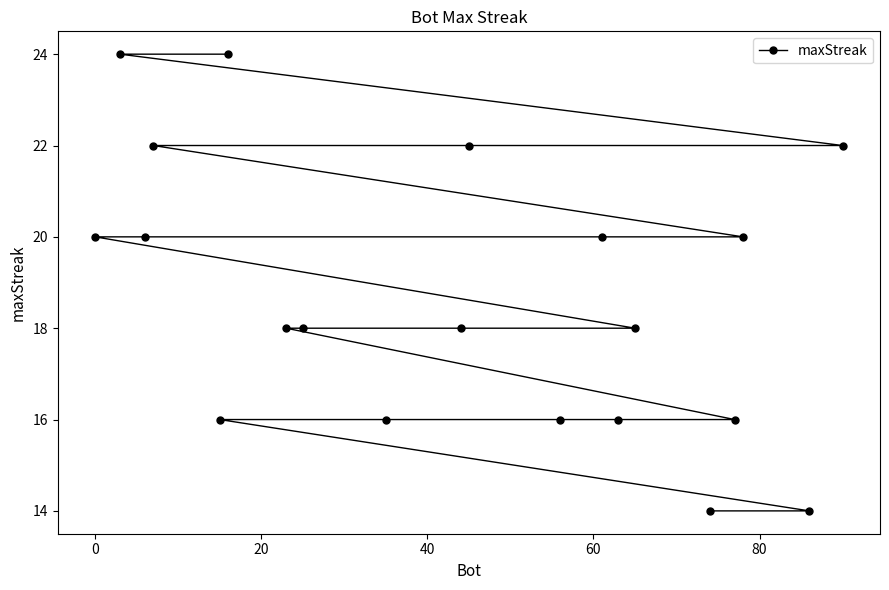

What is the sum of all values?

374